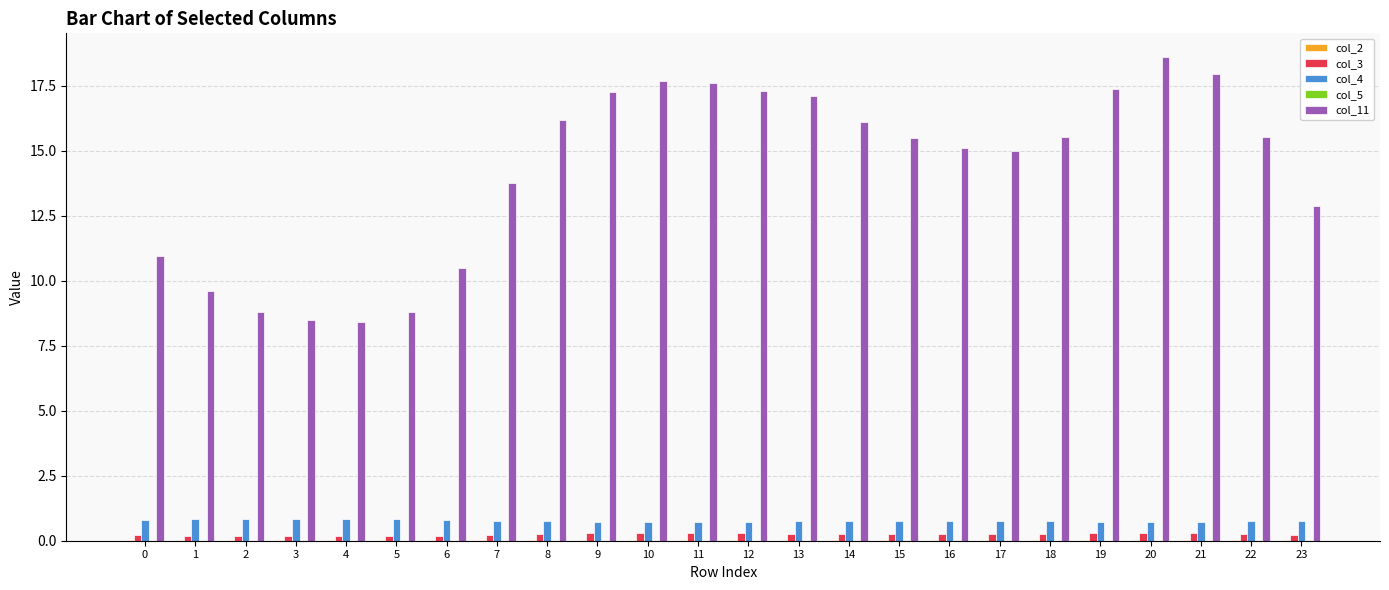

Does the chart contain stacked bars?

No